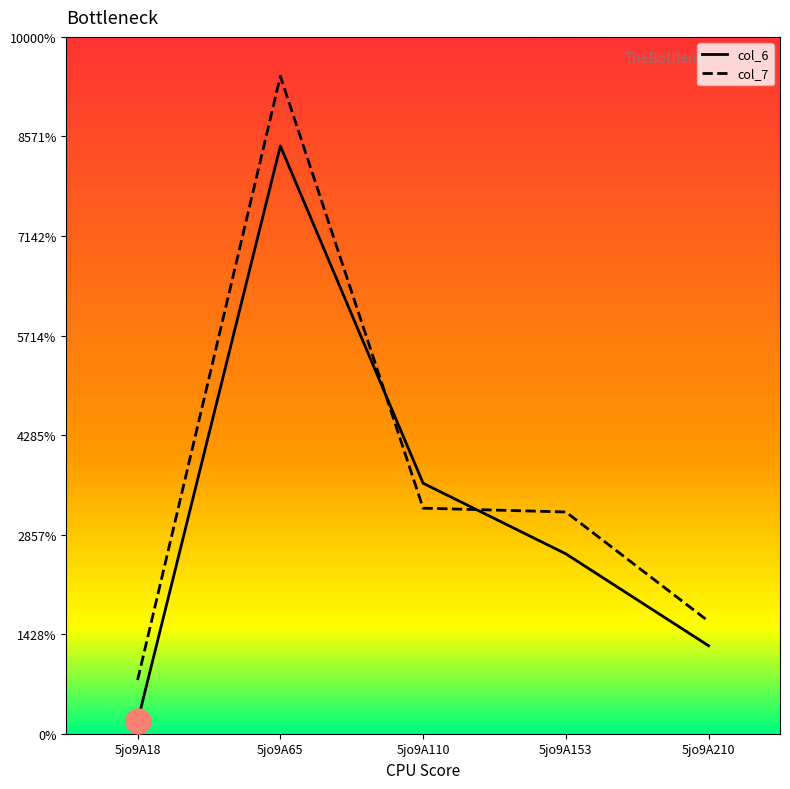

Does the chart display data point markers on the line(s)?

No